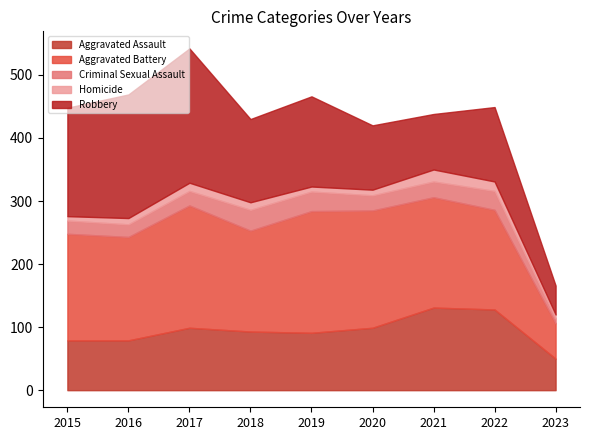

Count the number of categories in the chart.

9